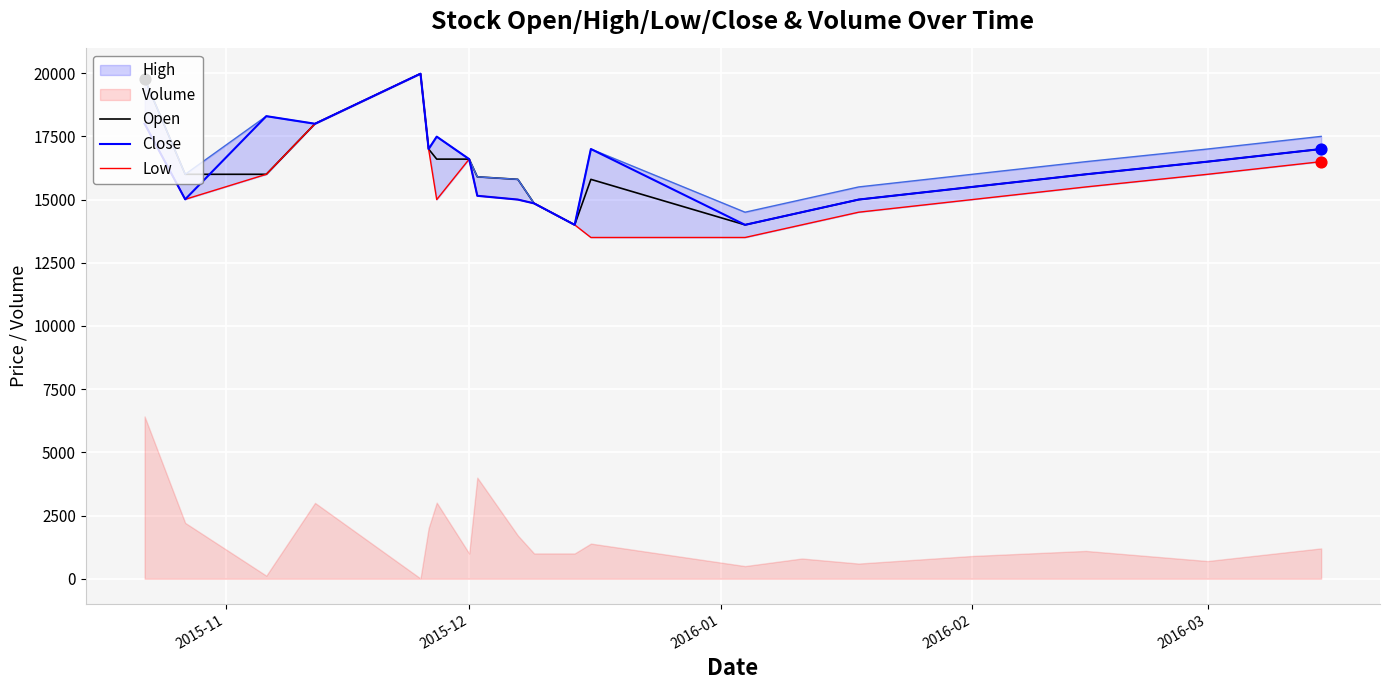

The value of Close at 2016-02 is 4712. True or false?

False